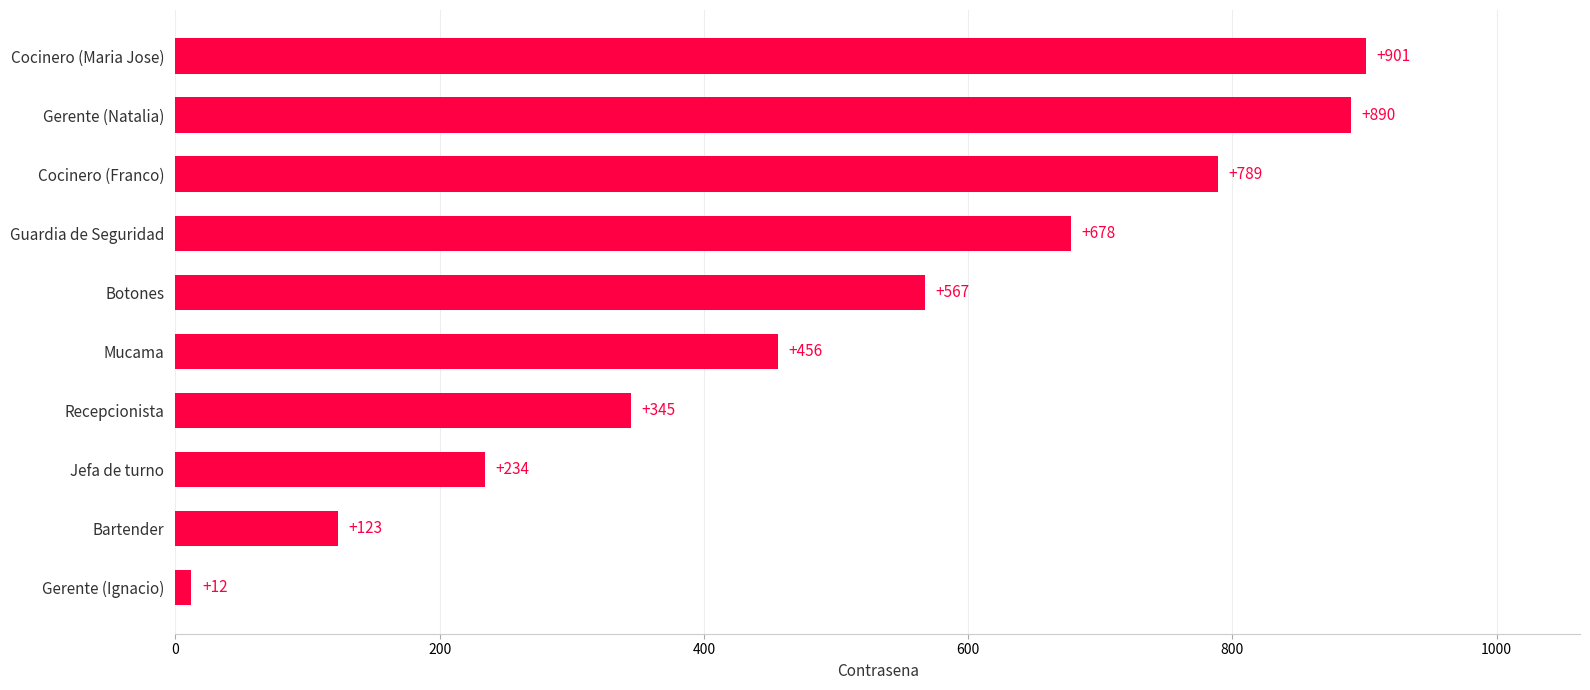

Does the chart contain stacked bars?

No